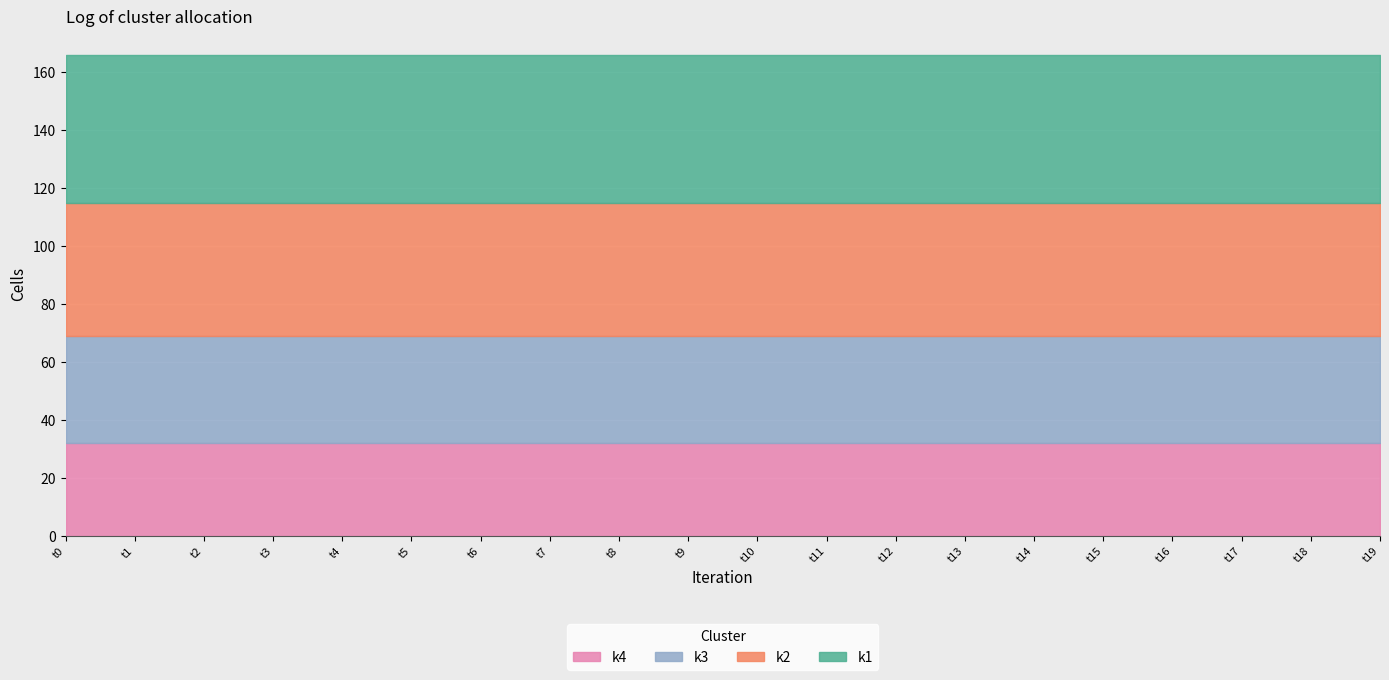

What is the sum of the k3 values at t18 and t6?

74